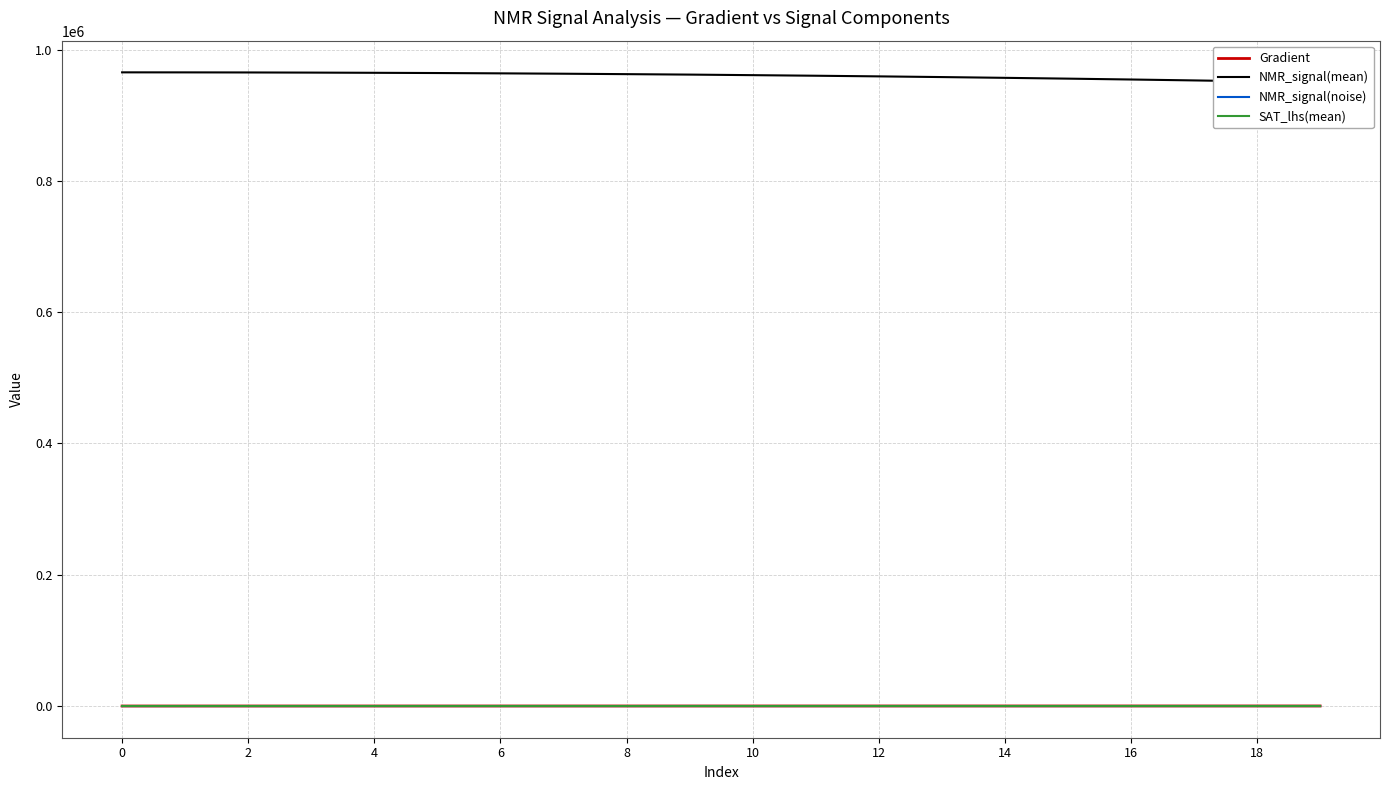

What are all the series names shown in the legend?

Gradient, NMR_signal(mean), NMR_signal(noise), SAT_lhs(mean)